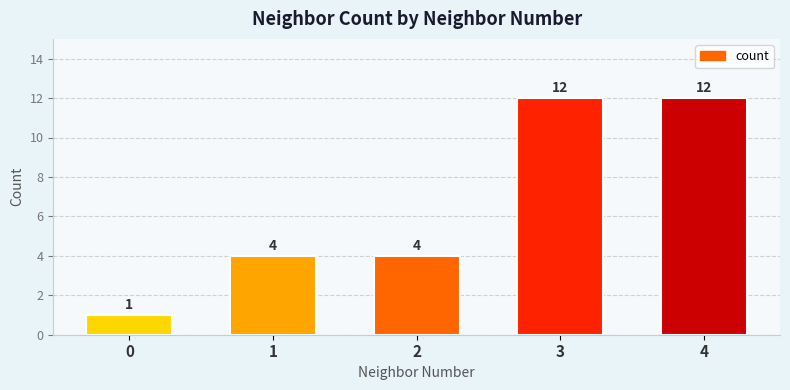

Reading left to right, transcribe all the data shown in this chart.

0=1	1=4	2=4	3=12	4=12